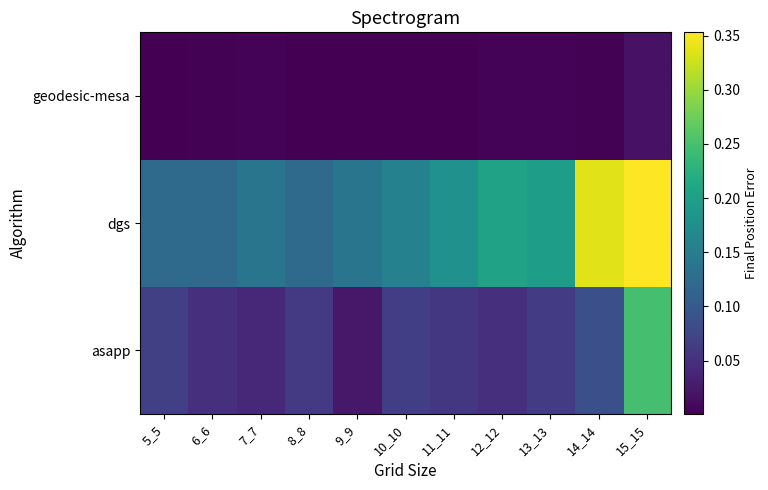

What is the spread (max minus min) of values at 14_14?

0.3